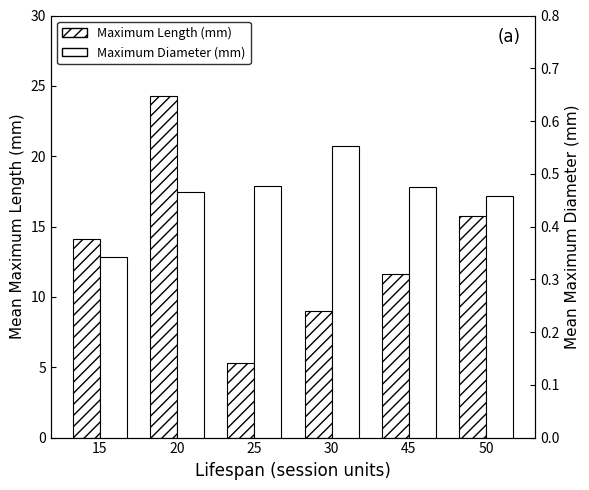

At which label does Maximum Diameter (mm) reach its peak?

30